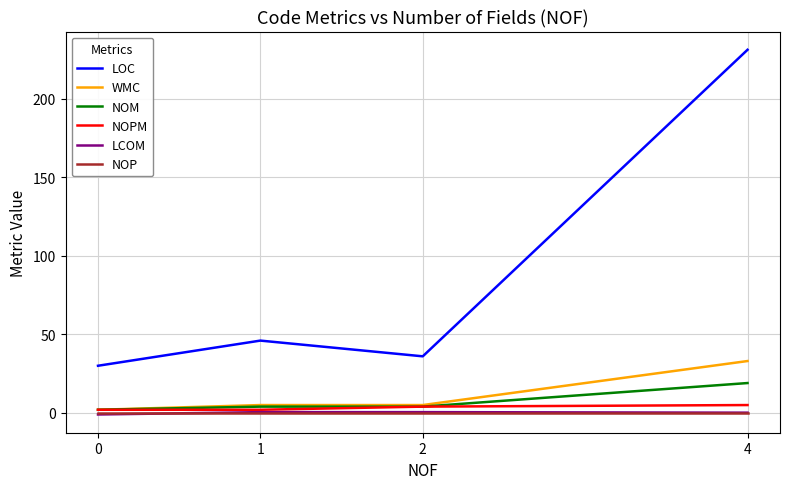

Between 0 and 1, which series saw the biggest shift?

LOC